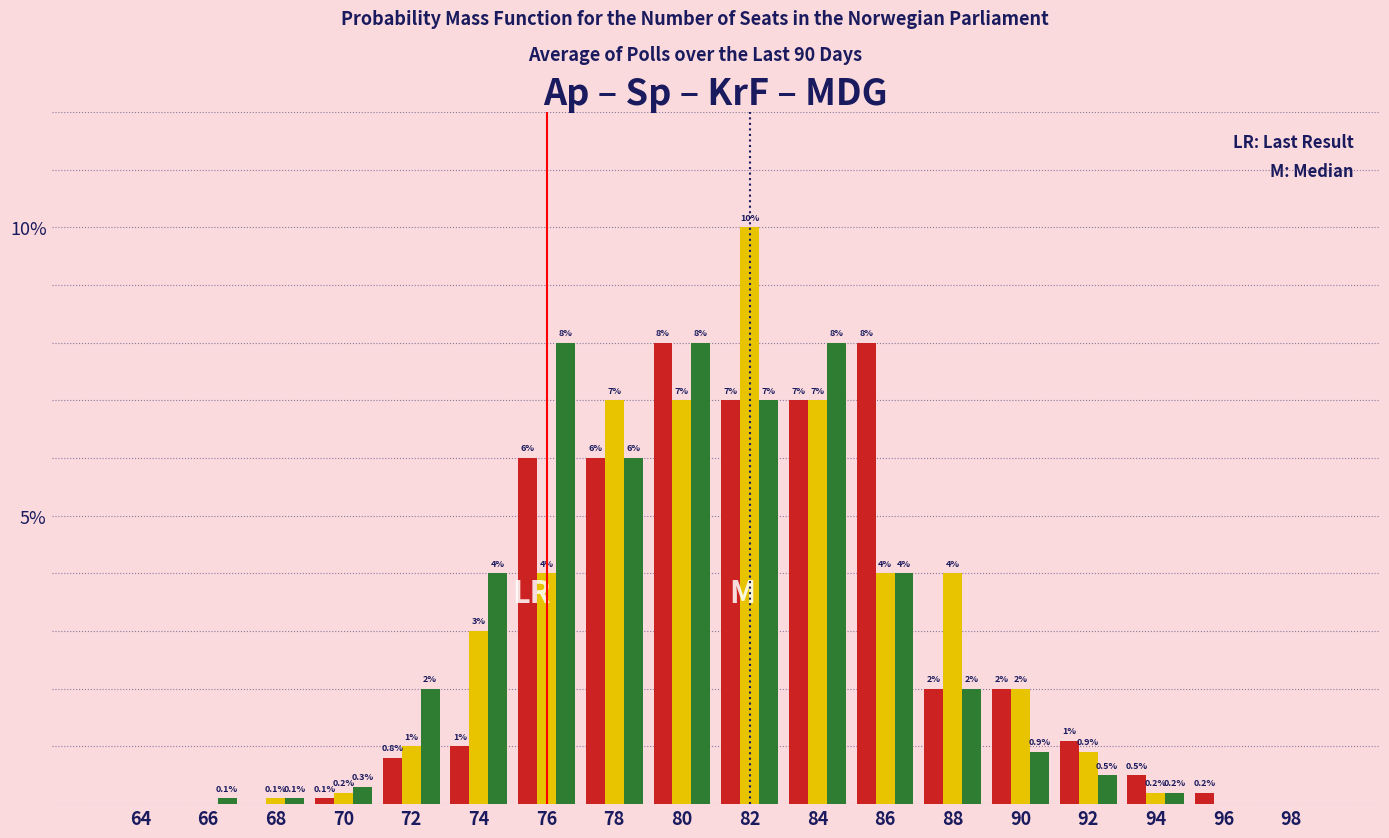

At which category does the chart reach its peak across all series?

82